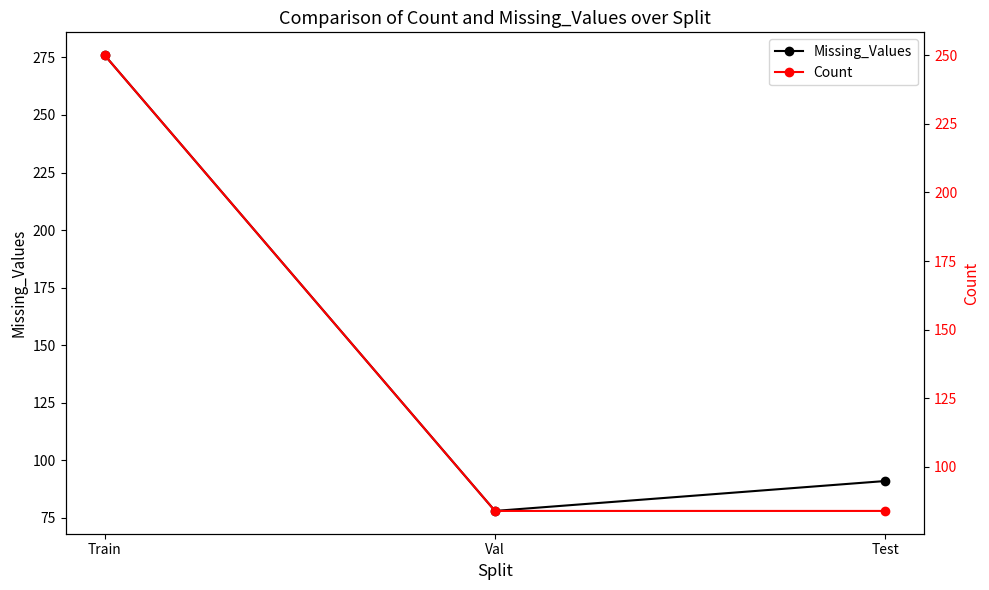

Is the value of Count at Test greater than the value of Missing_Values at Test?

No